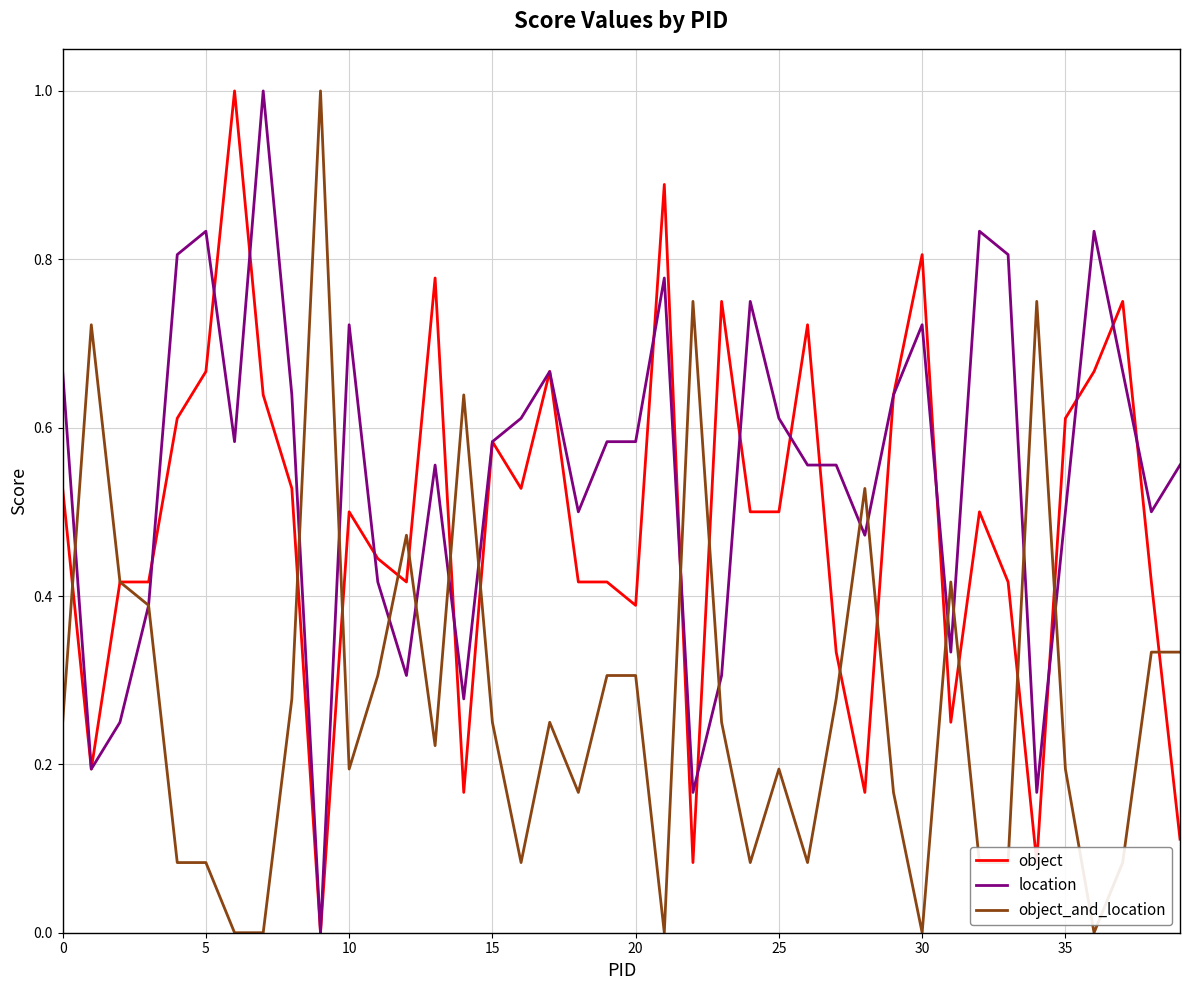

What is the greatest value displayed?

1.0